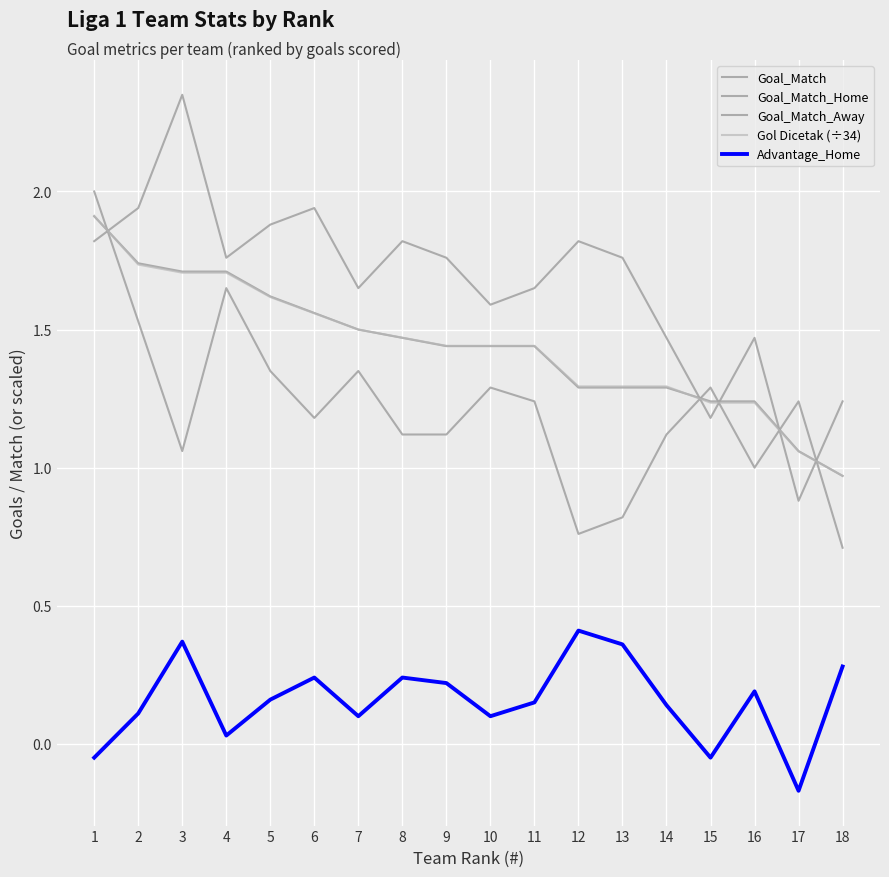

Which label corresponds to the smallest value in the chart?

17